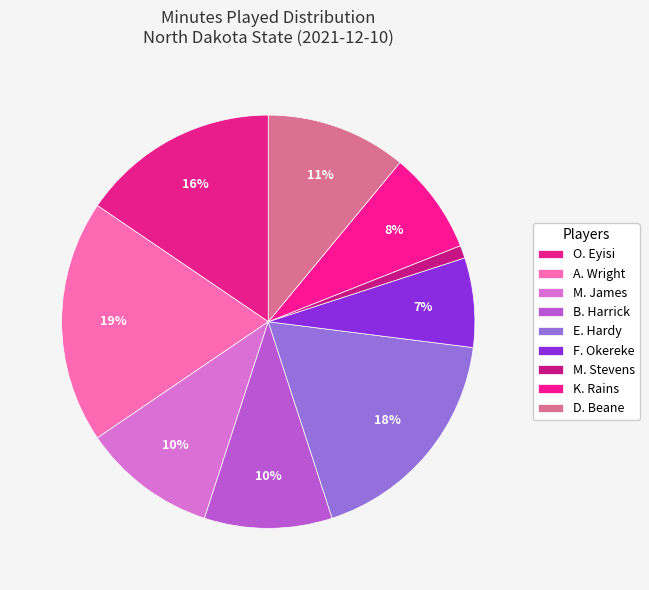

Is O. Eyisi the majority of the pie?

No